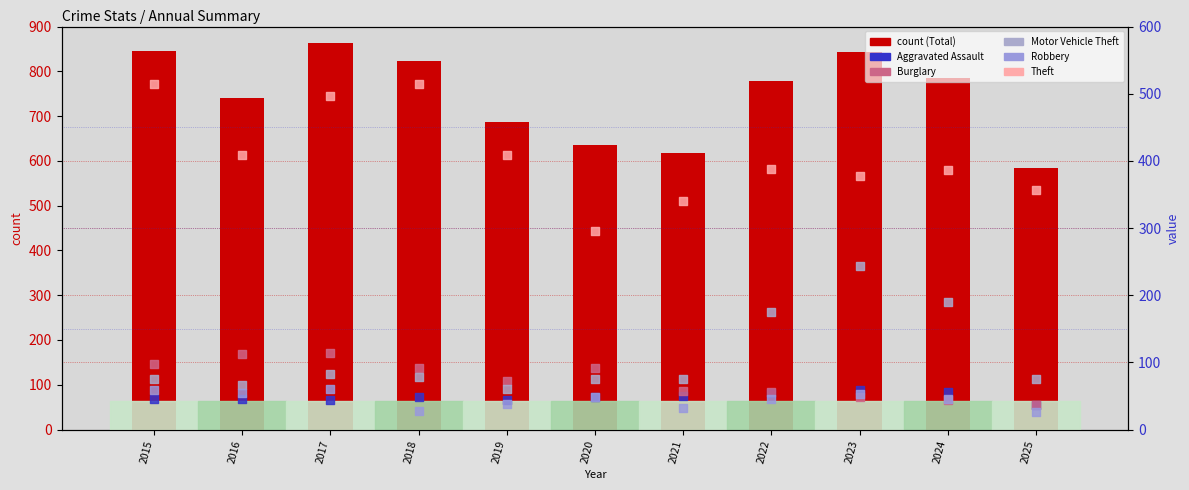

Is the value of Robbery at 2017 greater than the value of Motor Vehicle Theft at 2016?

No